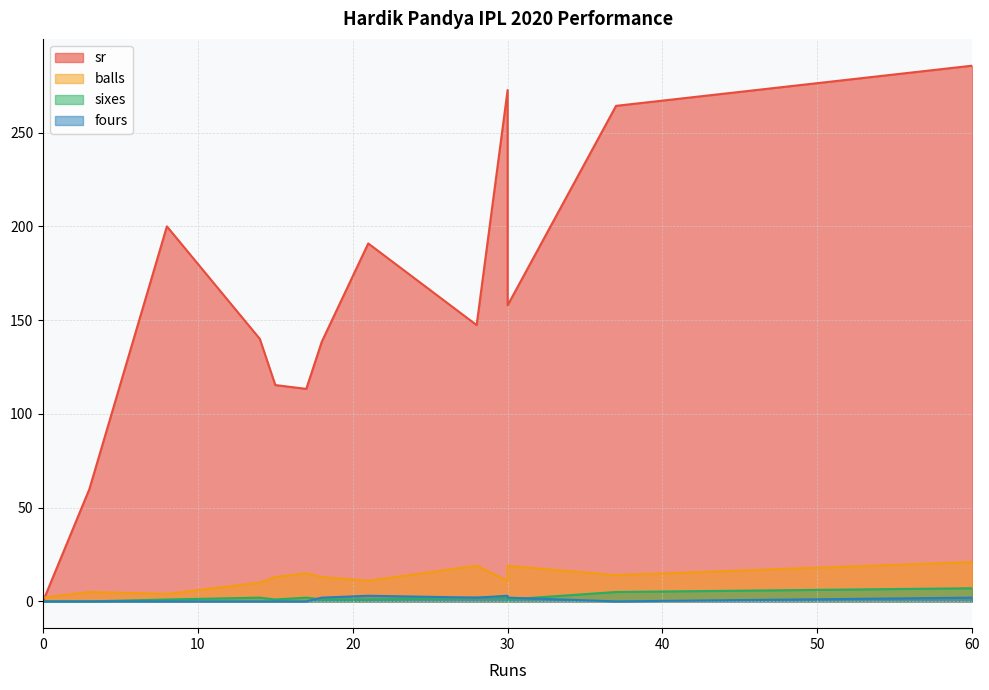

Which series changed the most between 37 and 21?

sr